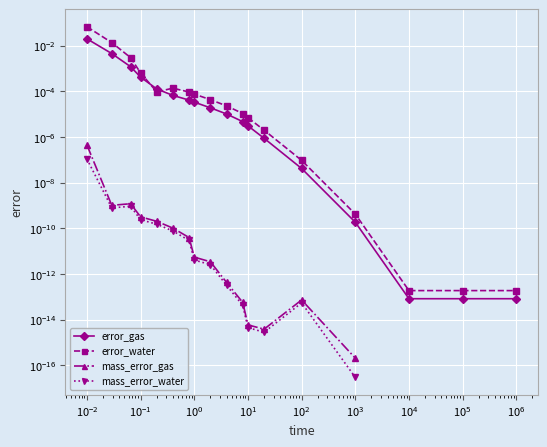

Rank the series by their maximum value, from lowest to highest.

mass_error_water, mass_error_gas, error_gas, error_water